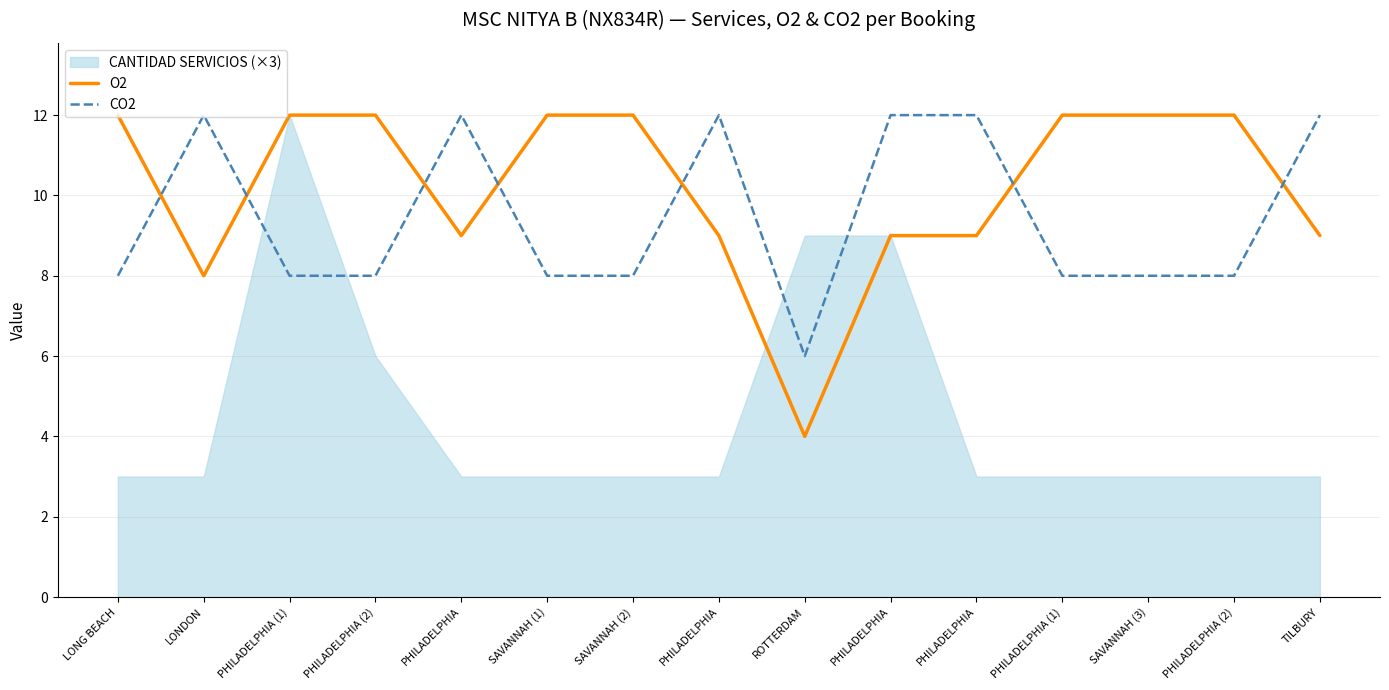

How many lines are shown in the chart?

2